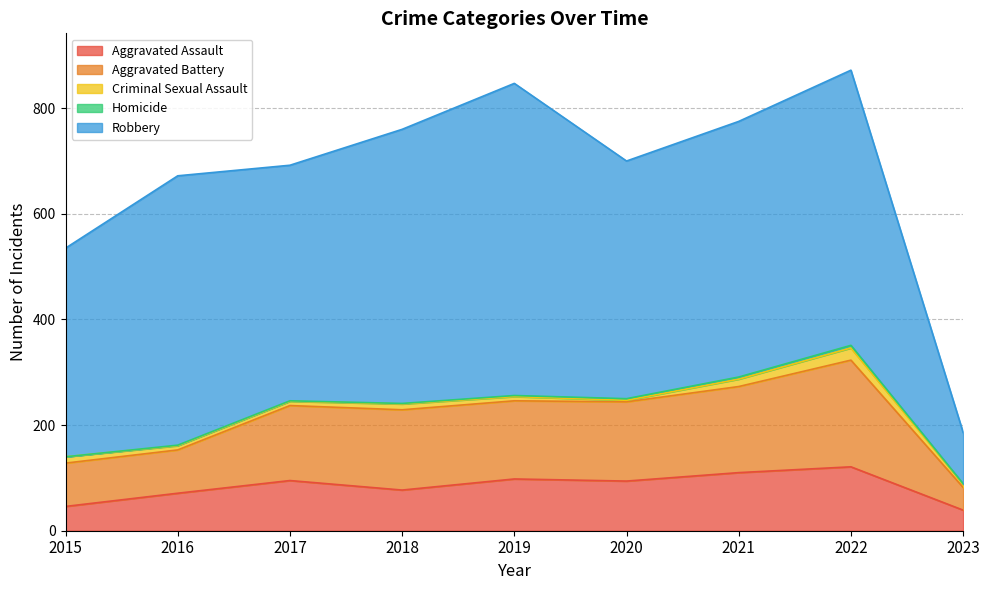

At which label does Homicide first exceed 1?

2019